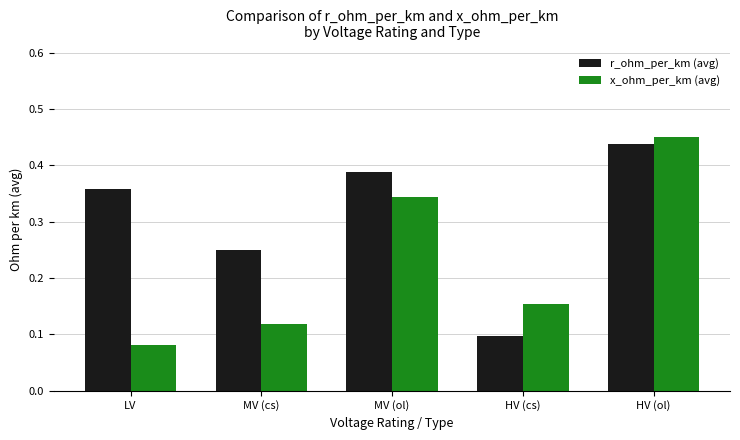

How many r_ohm_per_km (avg) values are between 0 and 1?

5